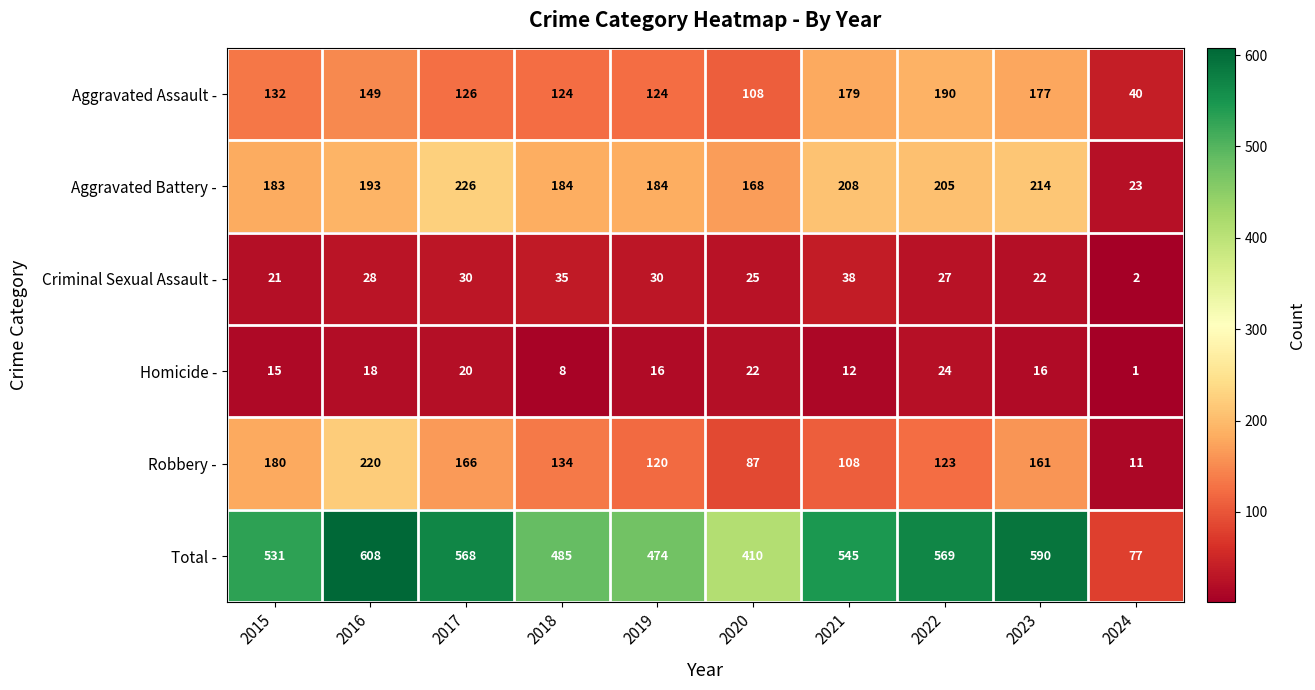

How many values in the Criminal Sexual Assault - series are below 28?

5